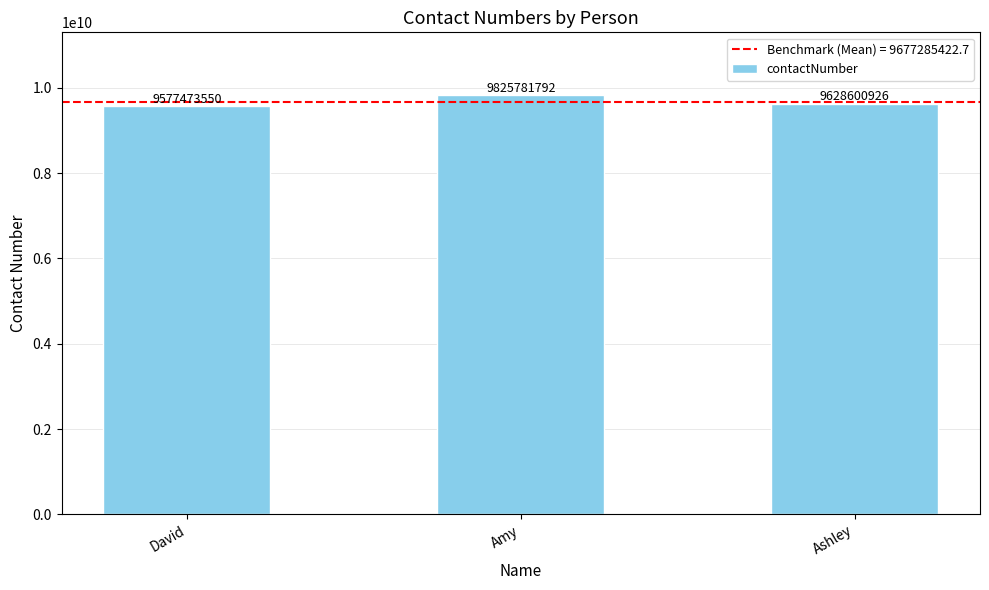

What is the difference between the second highest and minimum values?

51127376